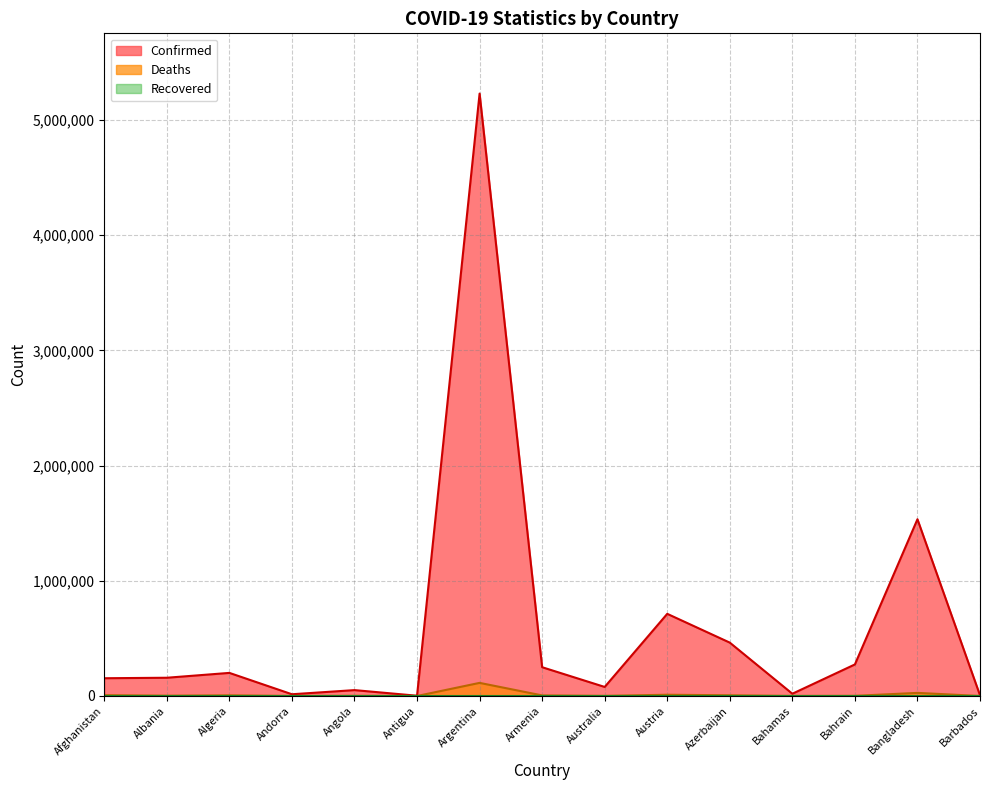

How many interior local peaks does the Deaths series have?

5